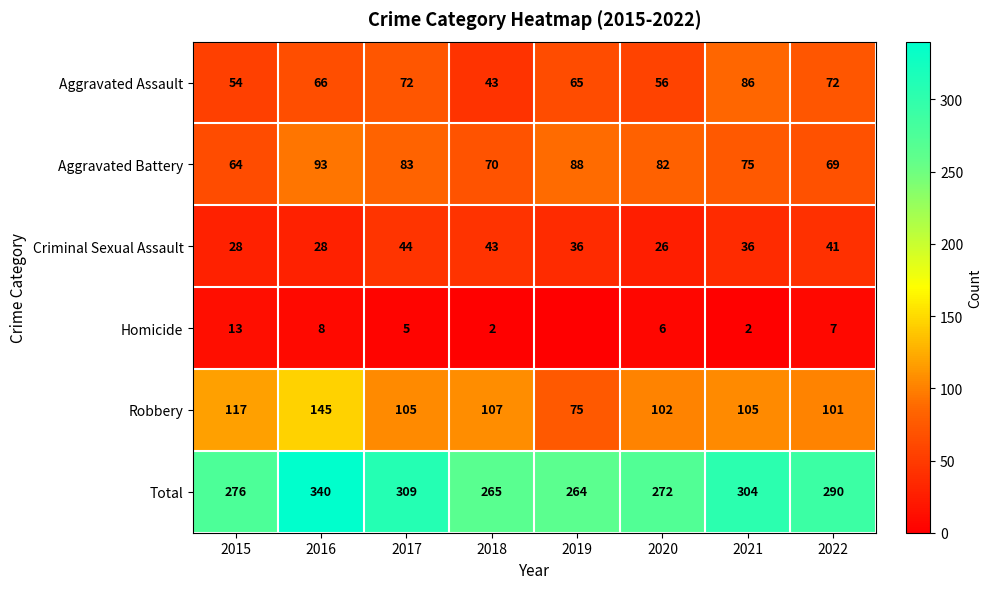

The value of Total at 2018 is 265. True or false?

True